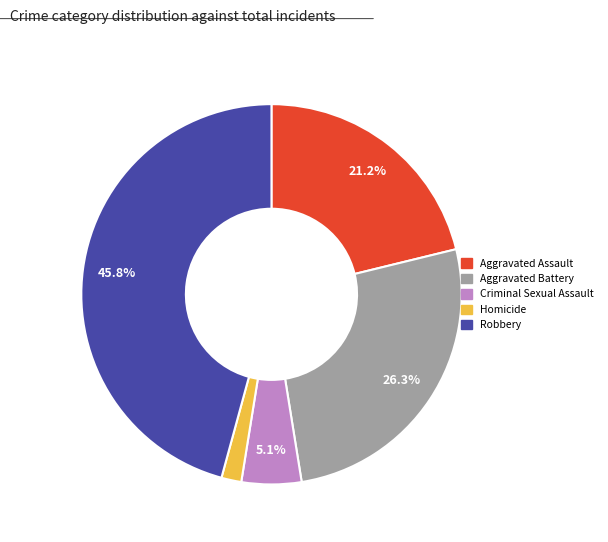

Combined, what portion of the pie is Criminal Sexual Assault and Aggravated Battery?

31.4%